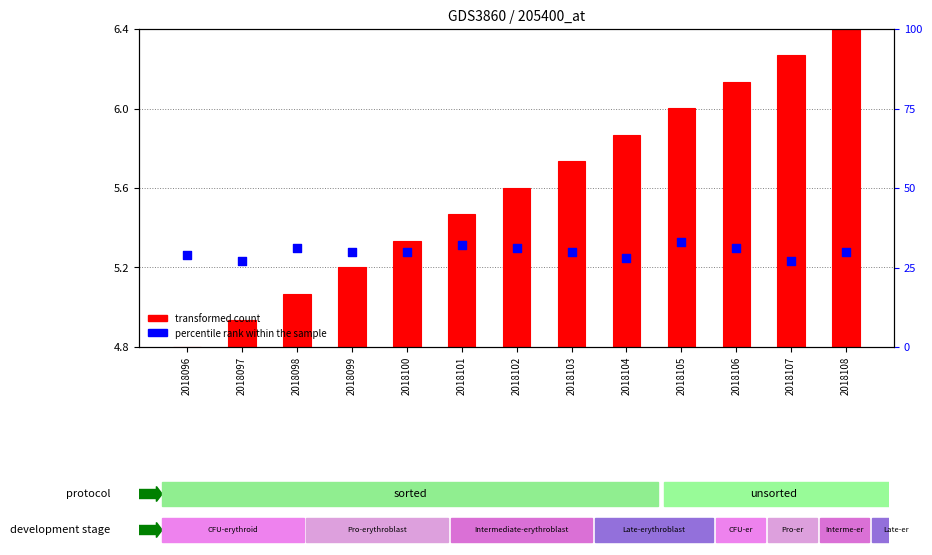

Approximately how many times larger is the value at 2018103 compared to 2018102?

1.0